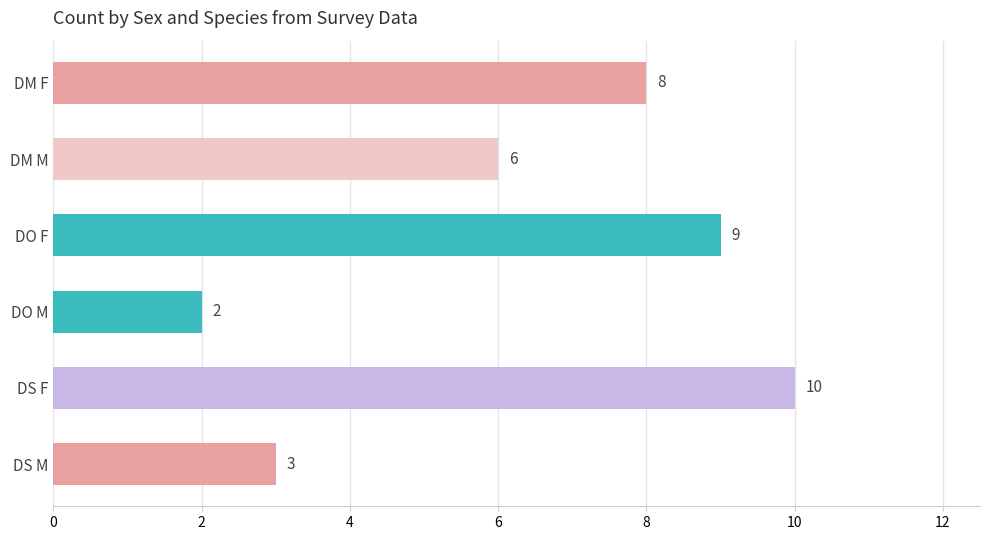

How many series are shown in this chart?

1